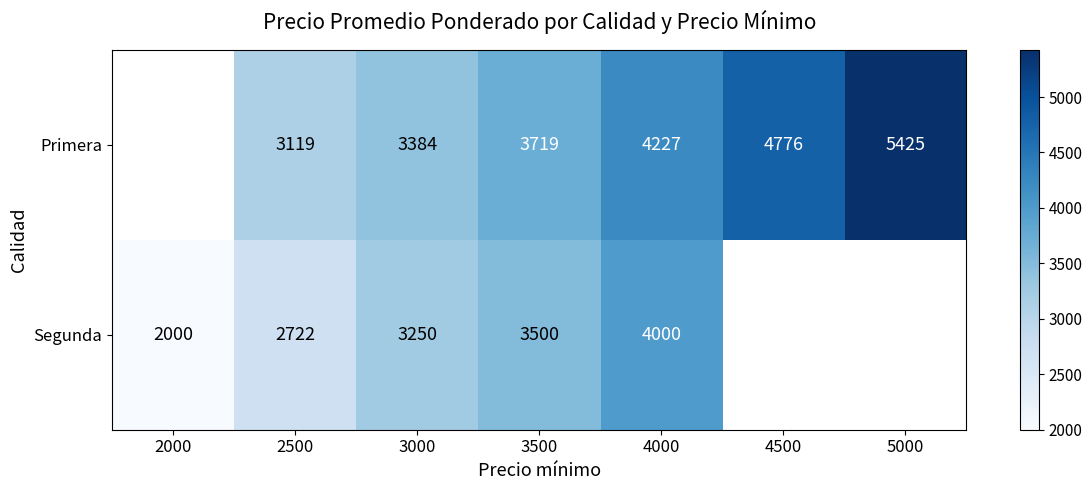

The value of Primera at 5000 is 2575.1. True or false?

False